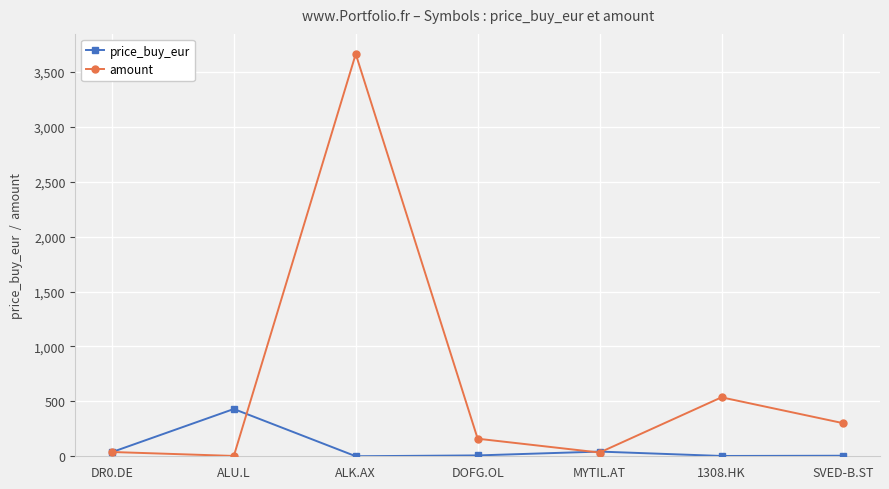

The value of price_buy_eur at SVED-B.ST is 5.0. True or false?

True